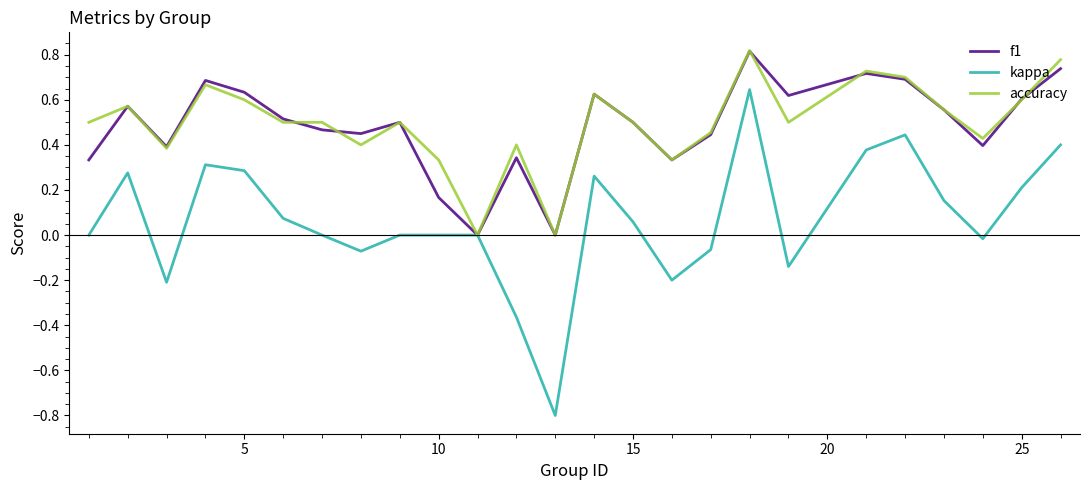

Which series has the widest spread of values?

kappa